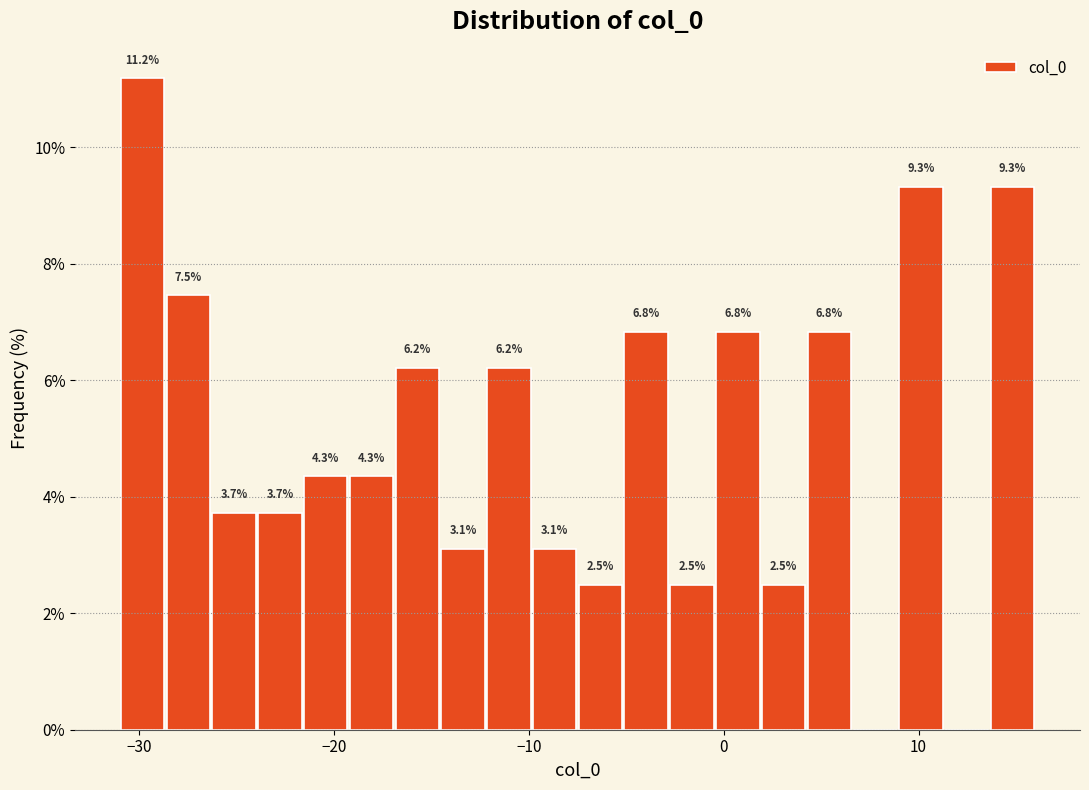

Around what value on the x-axis is the tallest bar? Give the approximate position of its centre, as read against the axis.

-30